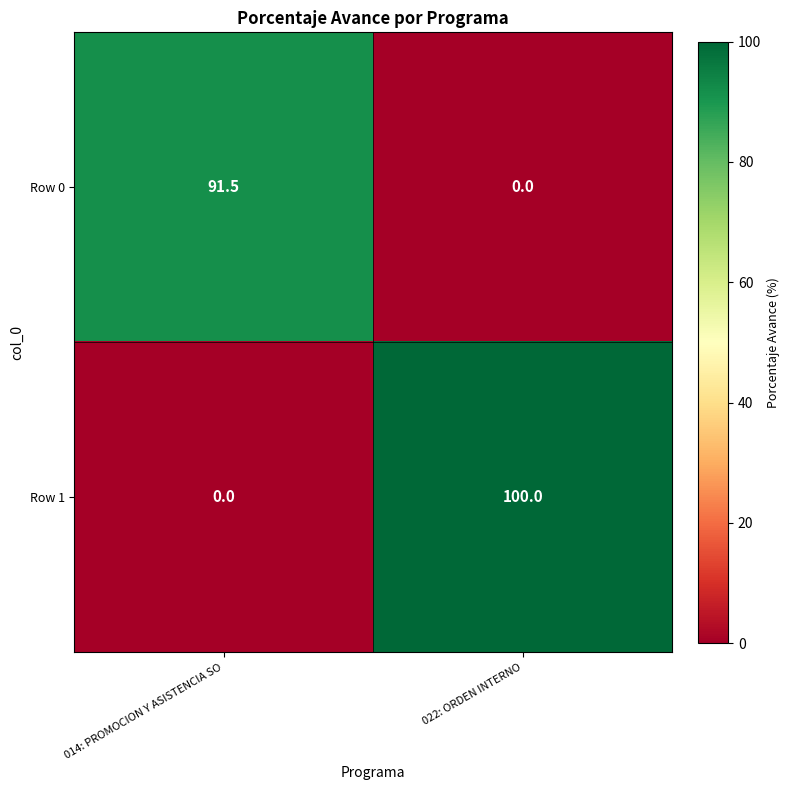

Which series has the largest range (max minus min)?

Row 1